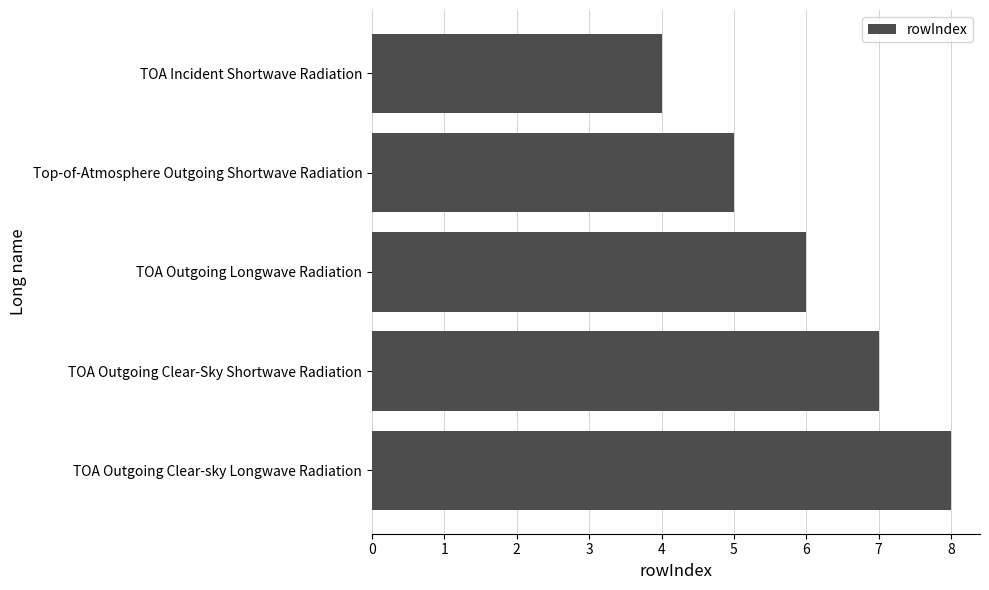

True or false: the data shows 4 at TOA Incident Shortwave Radiation.

True